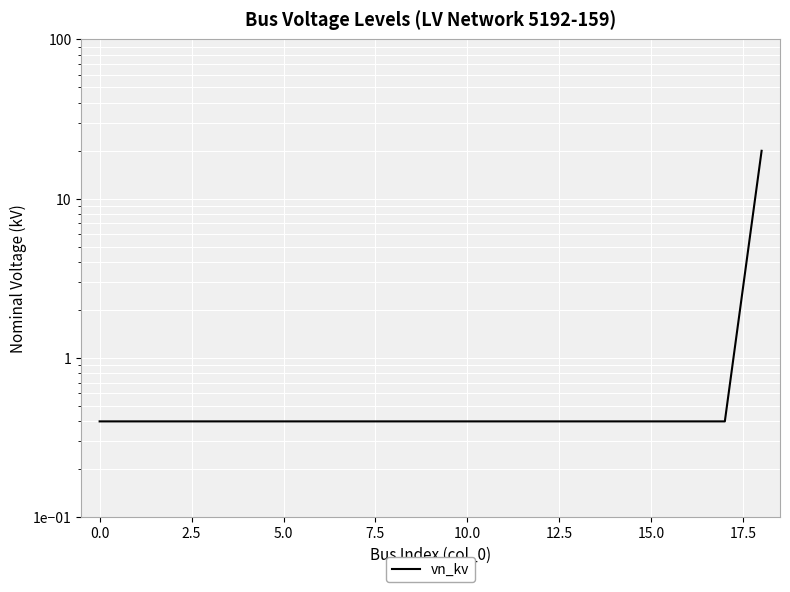

What is the sum of the values at 0.0 and 12.5?

0.8